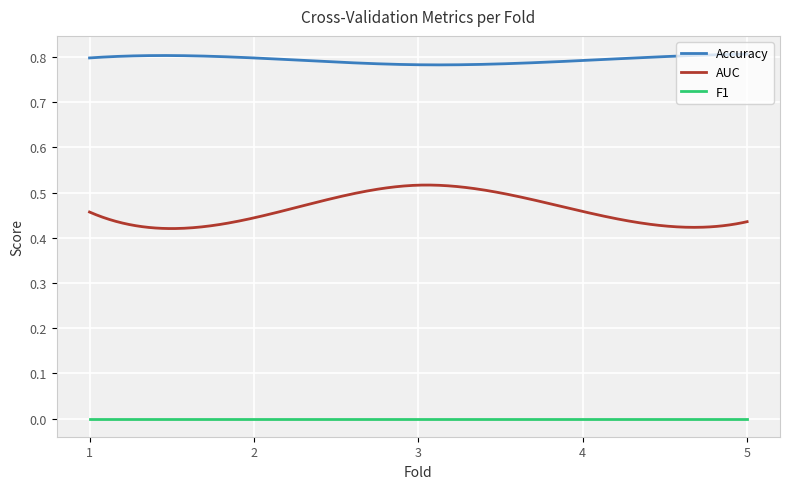

Which series has the largest total across all categories?

Accuracy